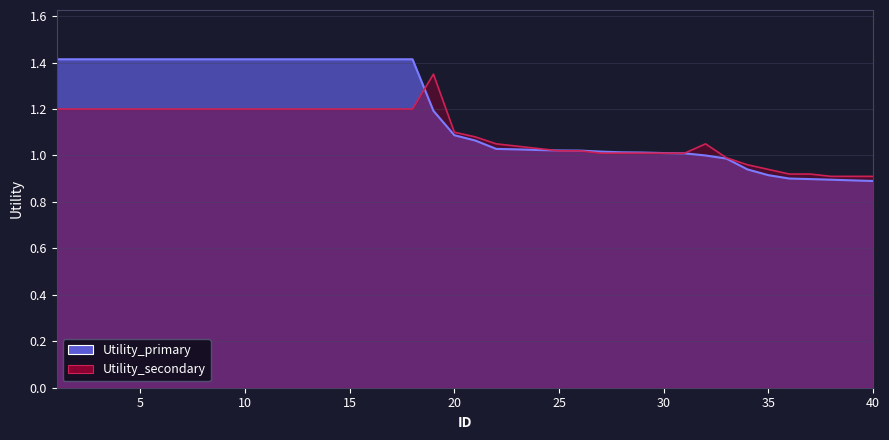

Reading left to right, list all the values displayed in this chart.

Utility_primary: 1.4	1.4	1.4	1.4	1.4	1.4	1.4	1.4	1.4	1.4	1.4	1.4	1.4	1.4	1.4	1.4	1.4	1.4	1.2	1.1	1.1	1.0	1.0	1.0	1.0	1.0	1.0	1.0	1.0	1.0	1.0	1.0	1.0	0.9	0.9	0.9	0.9	0.9	0.9	0.9
Utility_secondary: 1.2	1.2	1.2	1.2	1.2	1.2	1.2	1.2	1.2	1.2	1.2	1.2	1.2	1.2	1.2	1.2	1.2	1.2	1.4	1.1	1.1	1.1	1.0	1.0	1.0	1.0	1.0	1.0	1.0	1.0	1.0	1.1	1.0	1.0	0.9	0.9	0.9	0.9	0.9	0.9